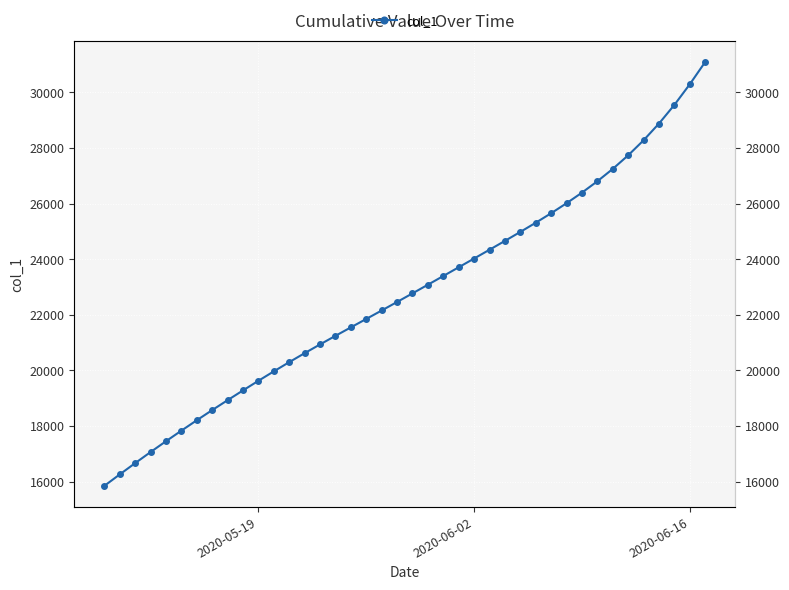

The value at 29 is 16198.0. True or false?

False